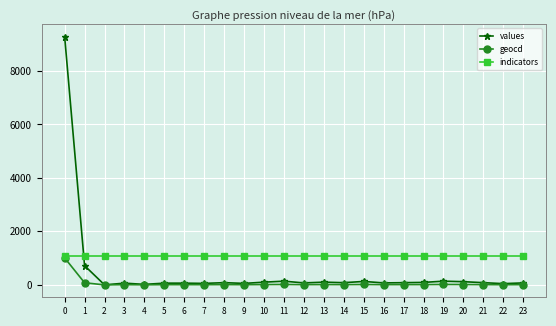

List the series in order of their overall mean, highest first.

indicators, values, geocd